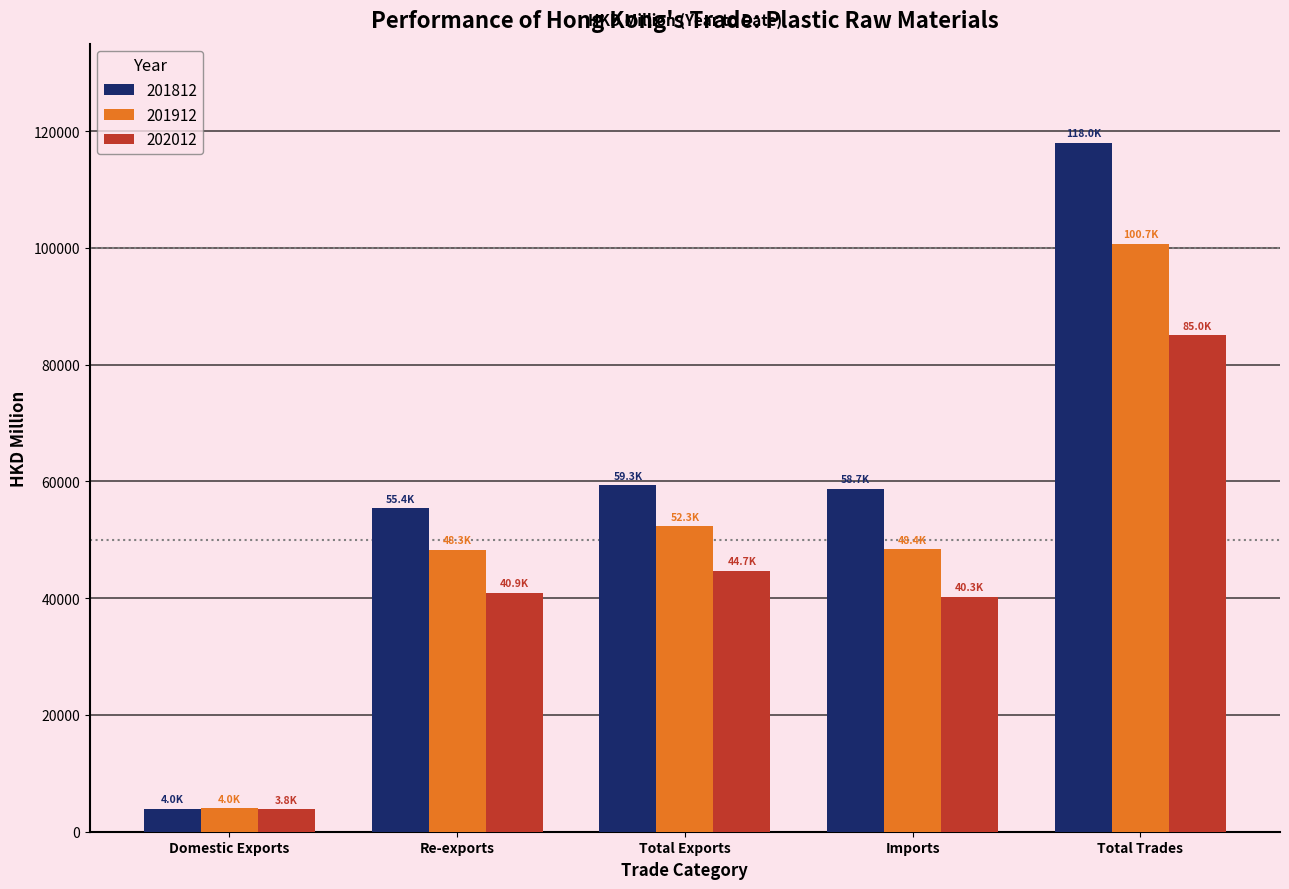

At which category is the sum across all series the highest?

Total Trades